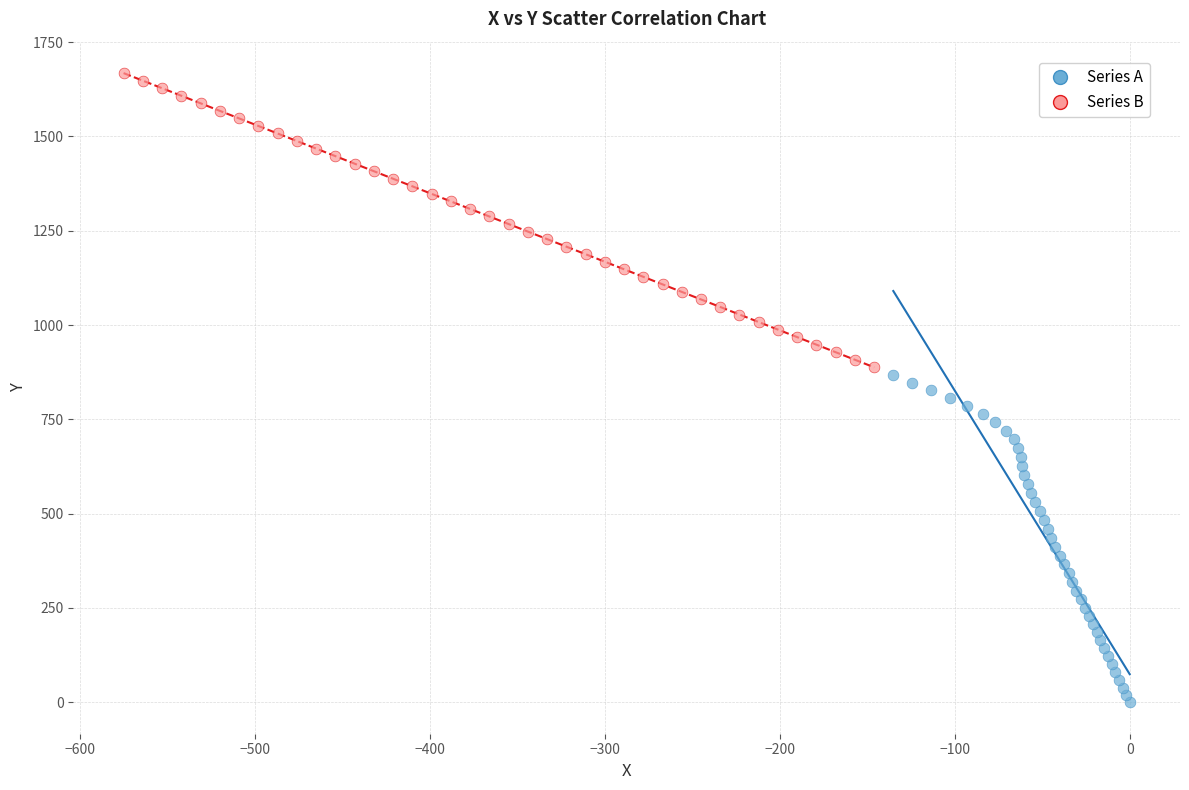

Which series reaches the minimum Y coordinate?

Series A